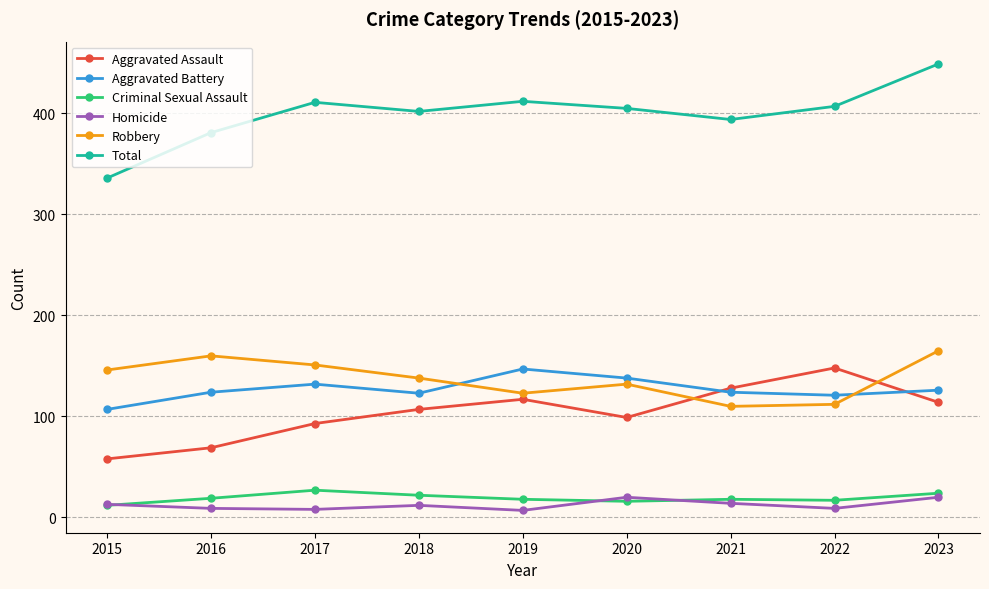

Between which two adjacent categories do Aggravated Battery and Robbery first intersect?

2018 and 2019